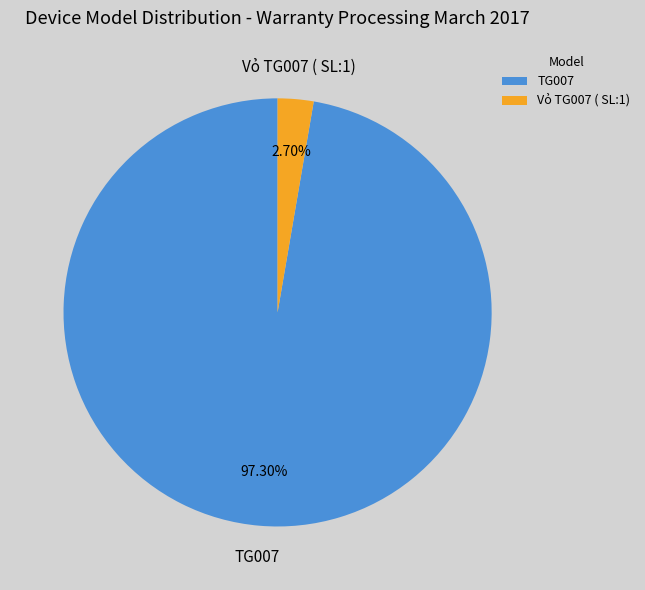

What percentage do Vỏ TG007 ( SL:1) and TG007 together represent?

100.0%